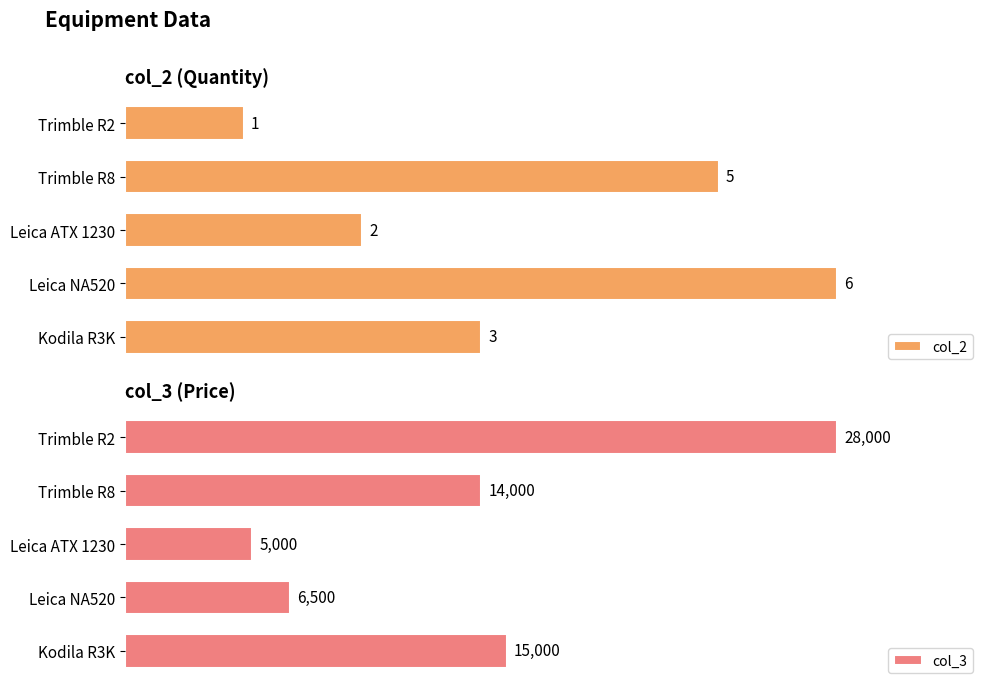

What are all the series names shown in the legend?

col_2, col_3